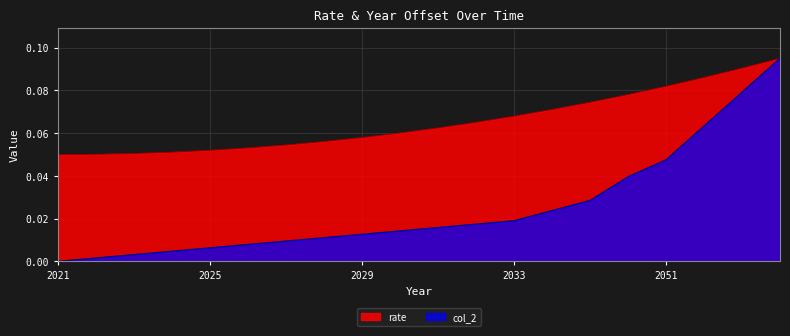

Read the rate value at 2023.

0.1